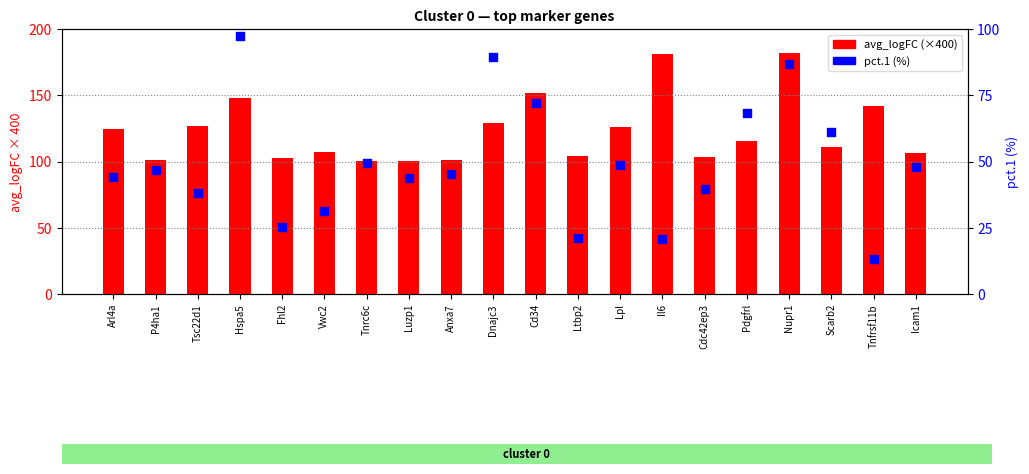

Which series reaches the minimum Y coordinate?

pct.1 (%)